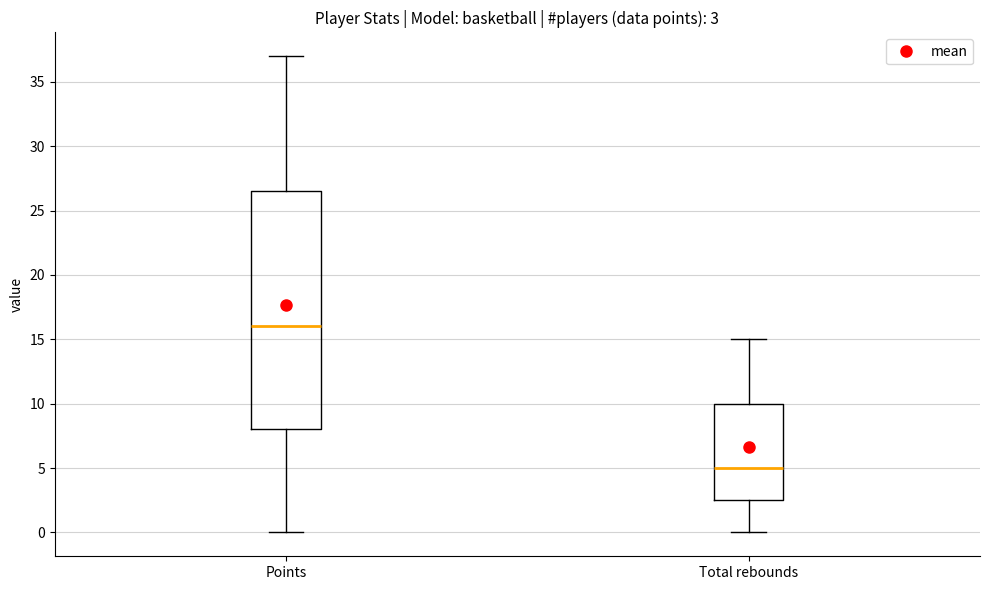

Comparing the boxes themselves (not the whiskers), which one is the tallest?

Points